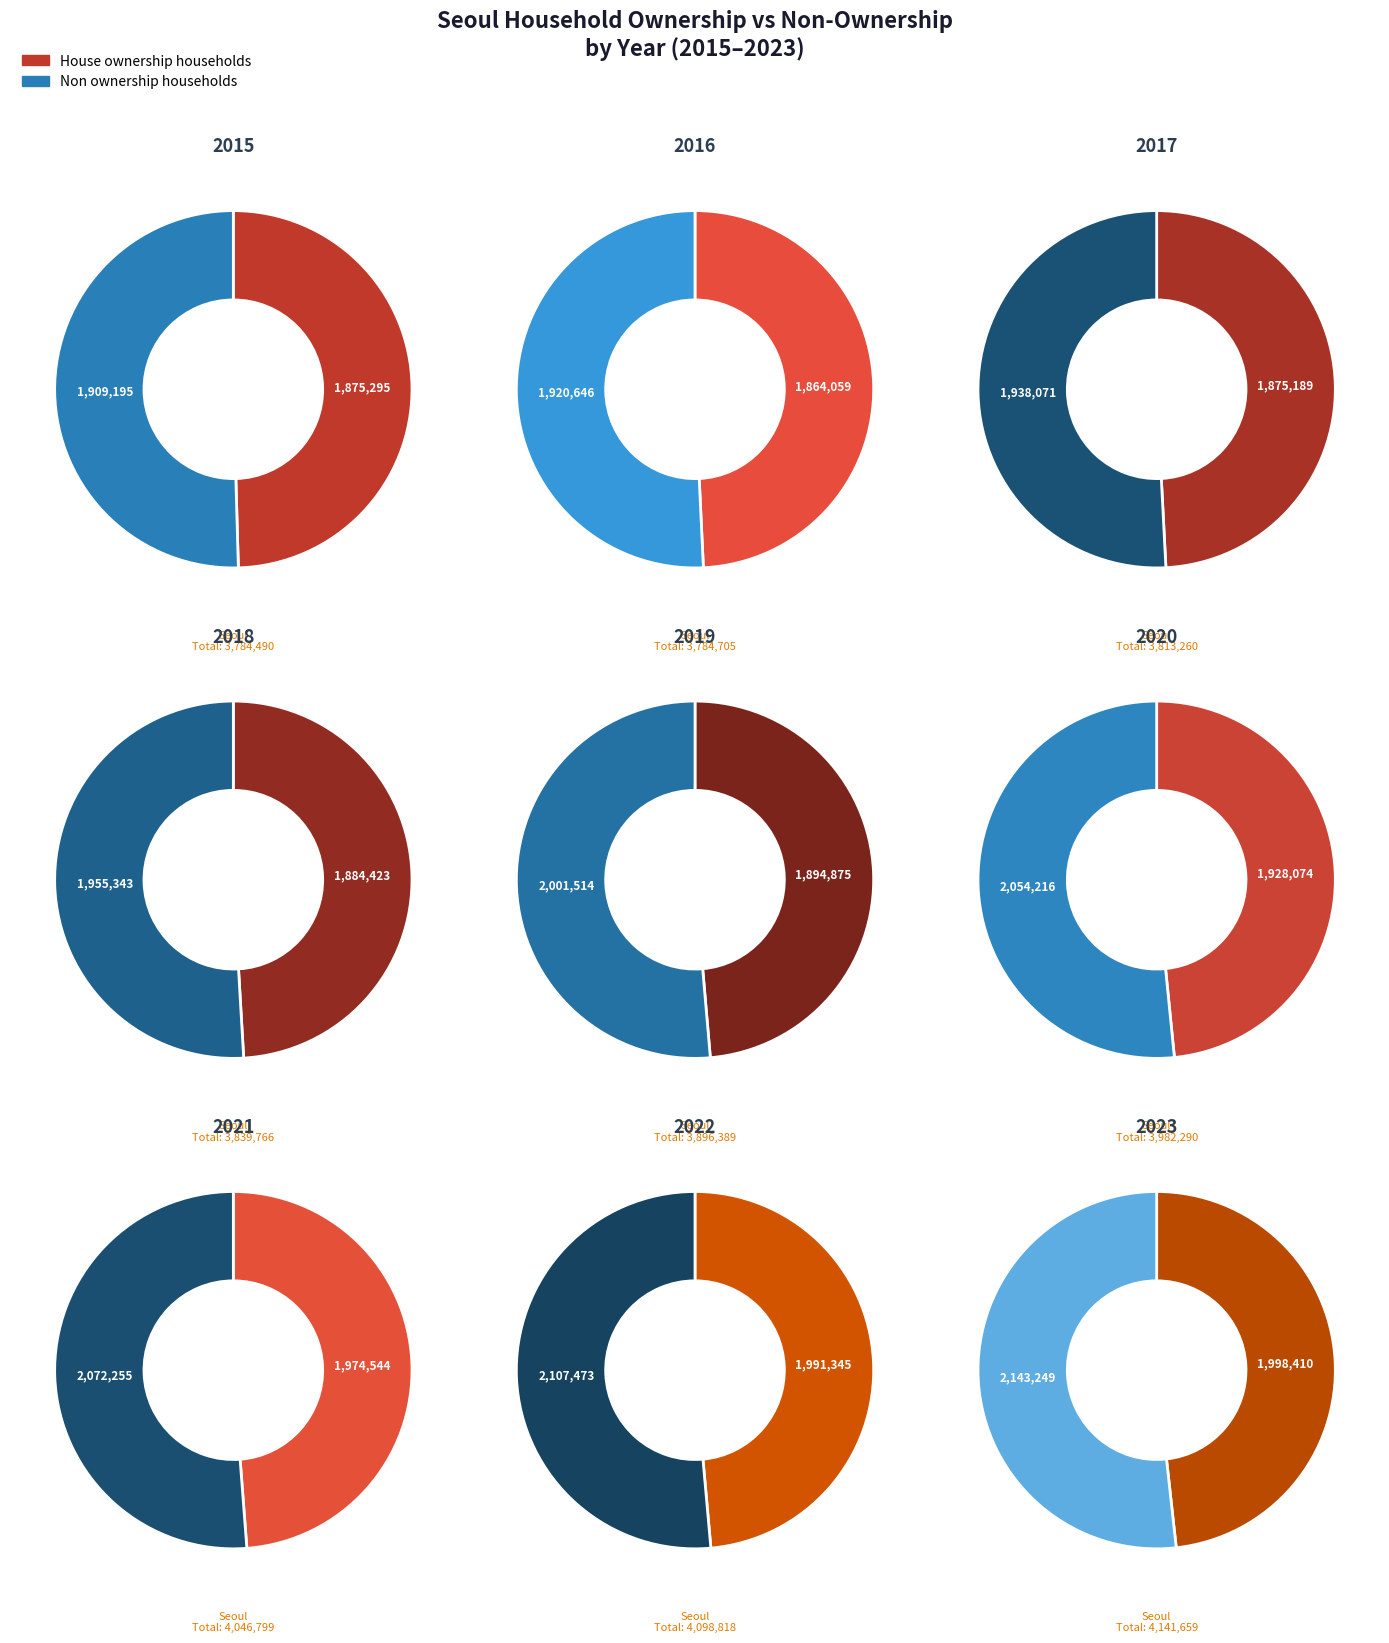

Is there a majority slice in this chart?

No